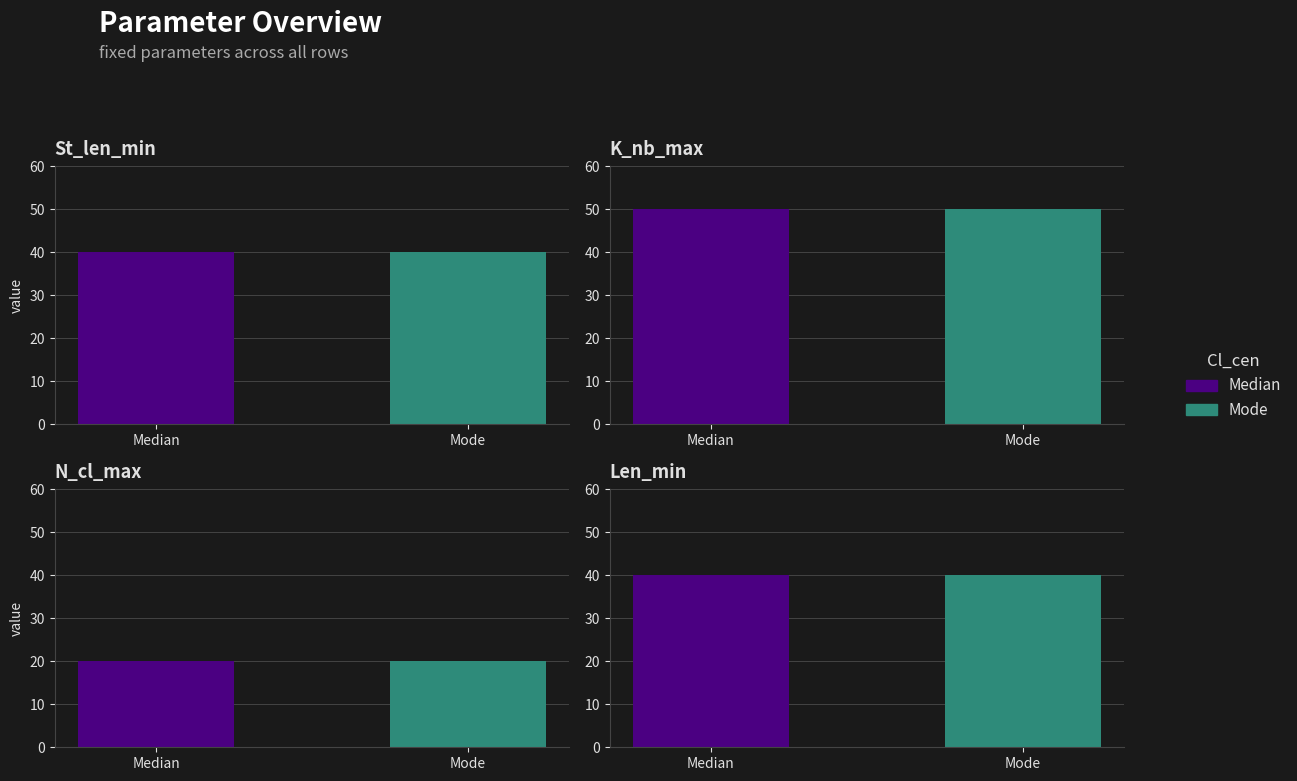

The value of St_len_min at 3 is 40. True or false?

True